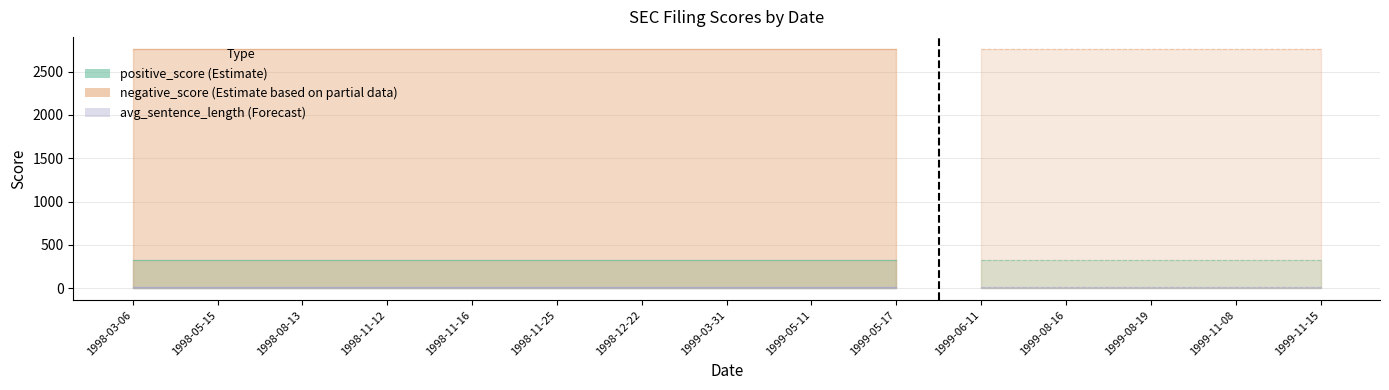

The value of negative_score at 1999-08-19 is 808.9. True or false?

False